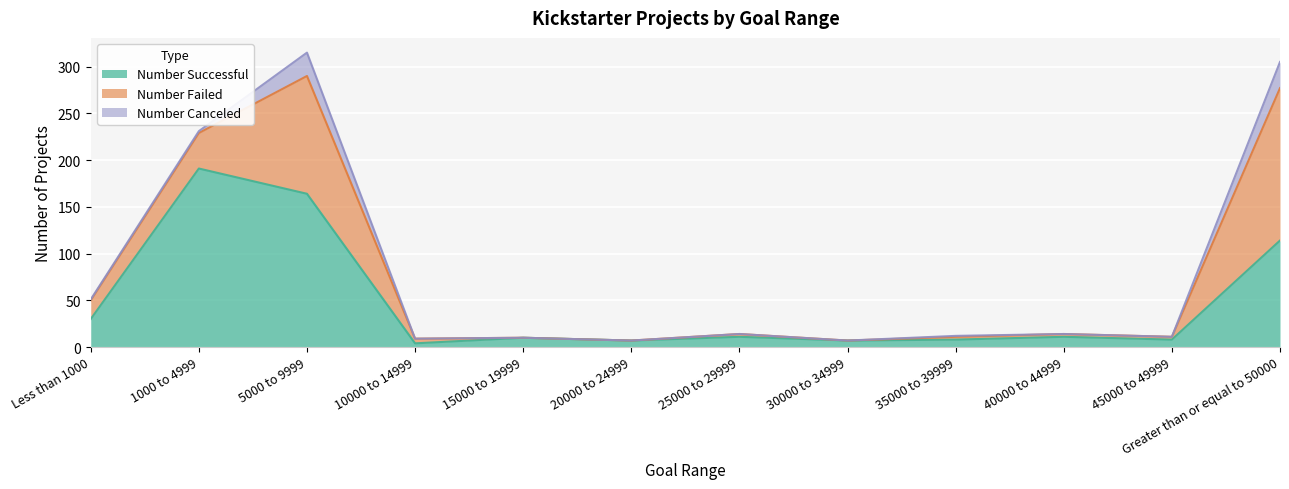

Where is the first local minimum for Number Successful?

10000 to 14999